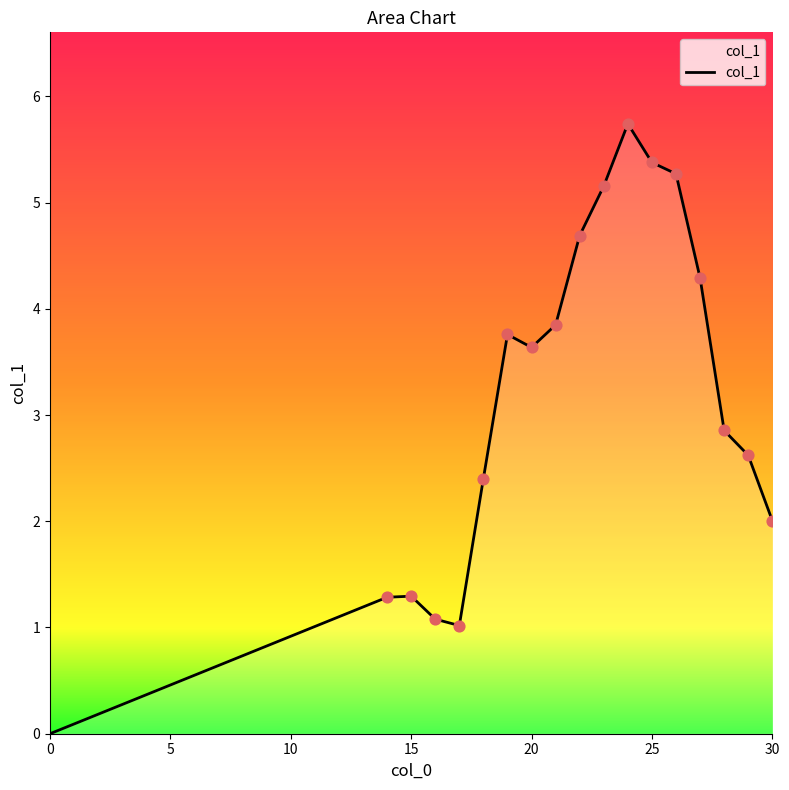

What is the difference between the maximum and minimum values?

5.7